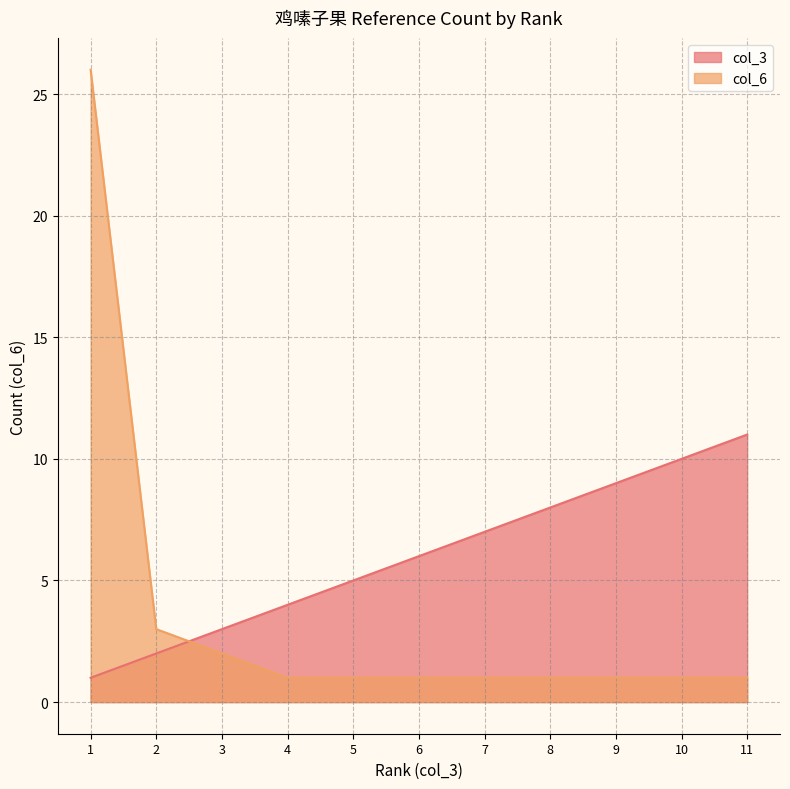

List the series in order of their peak value, highest first.

col_6, col_3